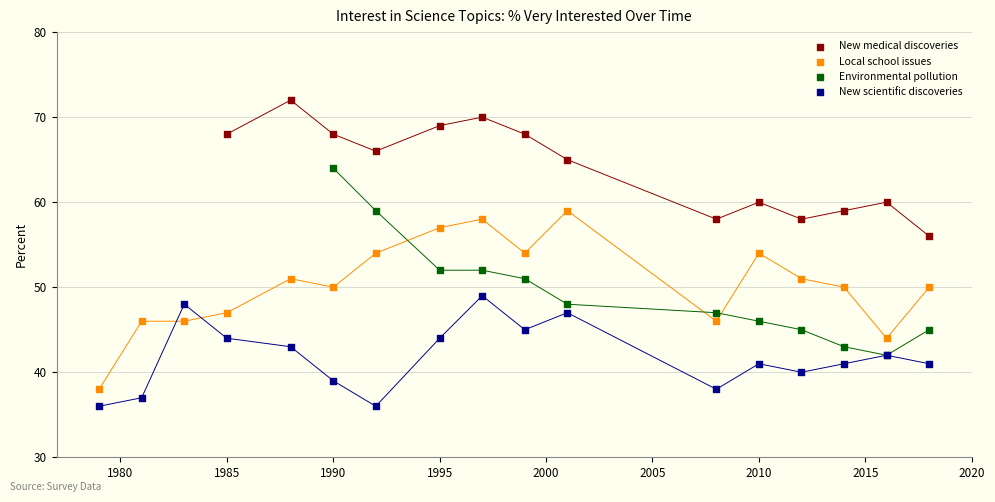

Which series has the largest Y range (max minus min)?

Environmental pollution